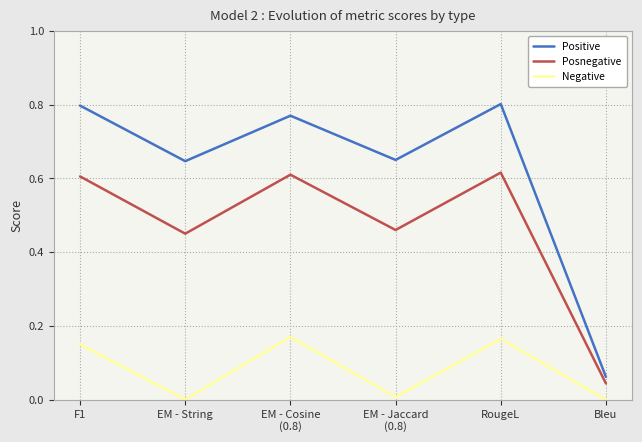

Which series has the widest spread of values?

Positive